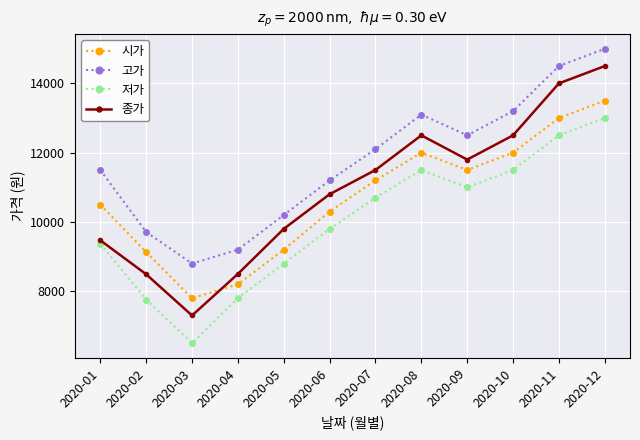

Which category has the lowest value across all series?

2020-03